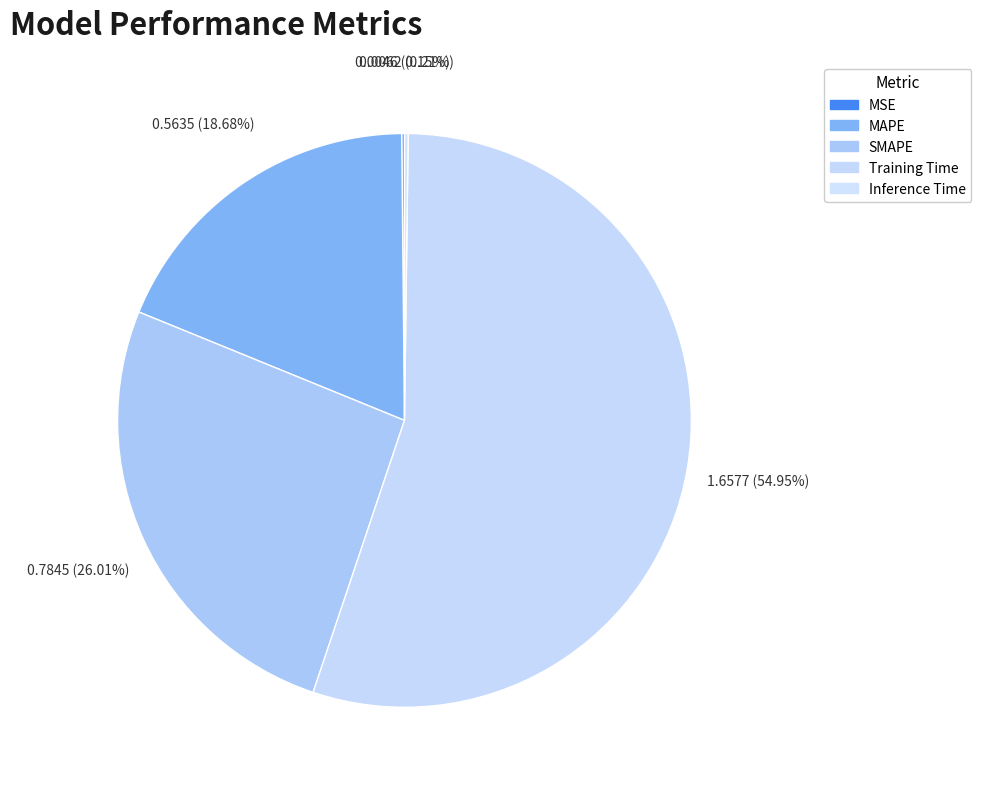

To the nearest percent, what is the difference between the largest and smallest slice percentages?

55%